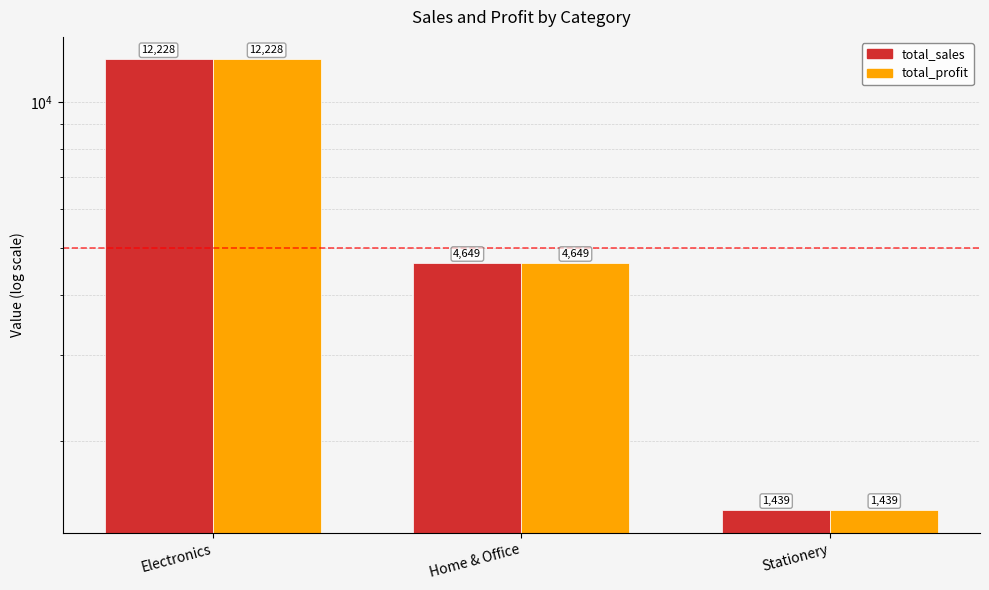

Reading left to right, list all the values displayed in this chart.

total_sales: 12228.1	4649.1	1439.1
total_profit: 12228.1	4649.1	1439.1